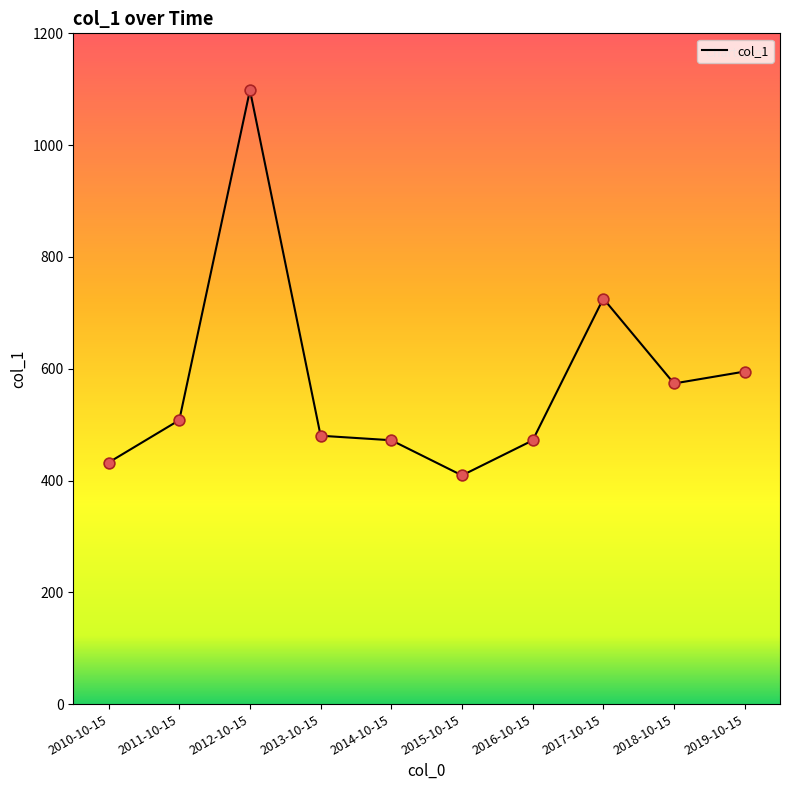

Approximately how many times larger is the value at 2014-10-15 compared to 2019-10-15?

0.8